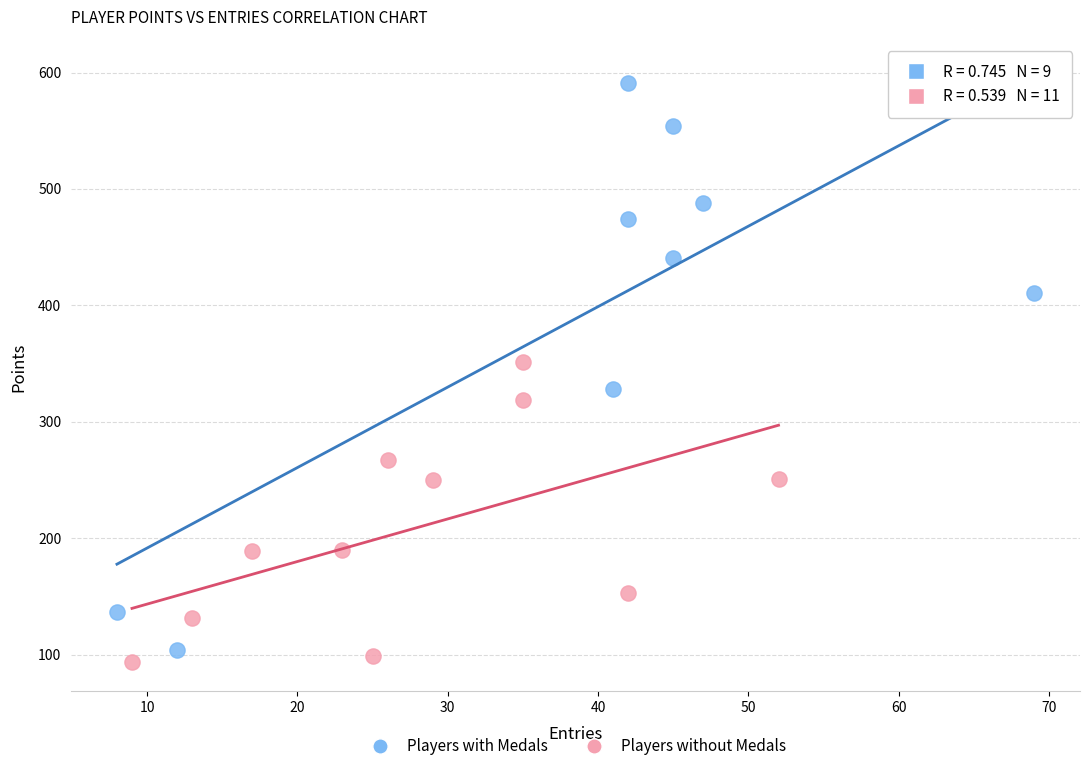

Which series has the largest Y range (max minus min)?

Players with Medals